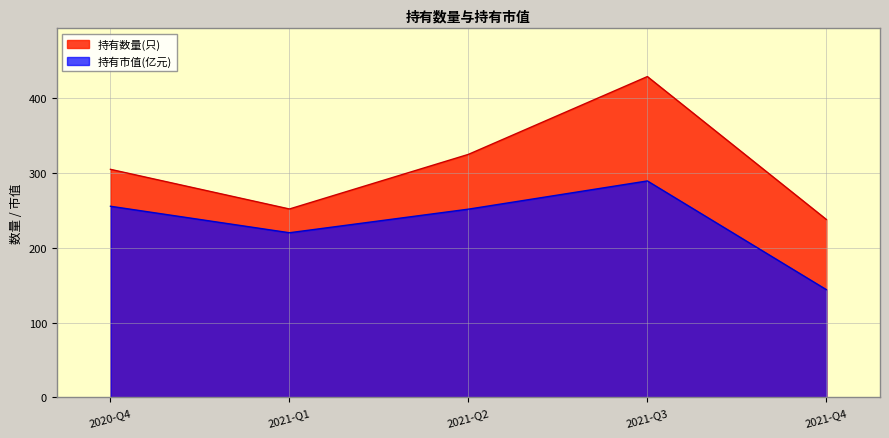

At which label is 持有市值(亿元) closest to 216?

2021-Q1